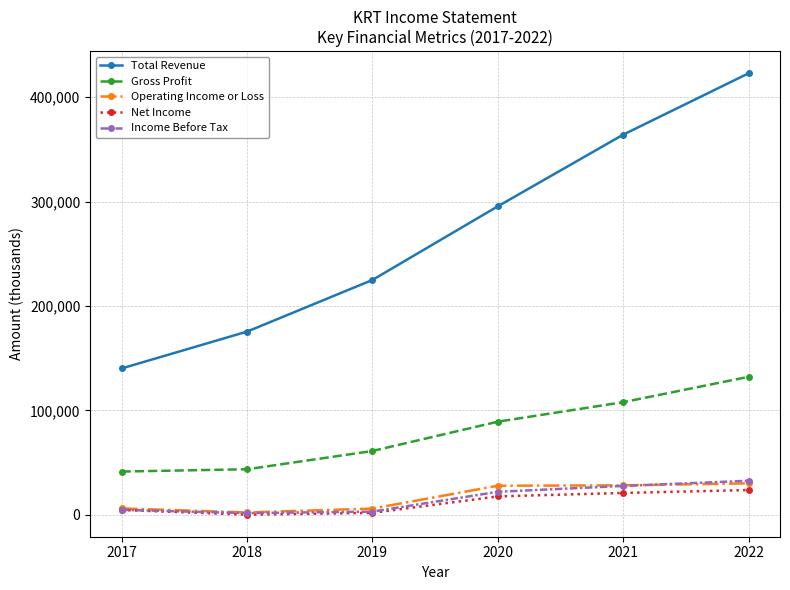

List the labels in order of Total Revenue value, smallest first.

2017, 2018, 2019, 2020, 2021, 2022